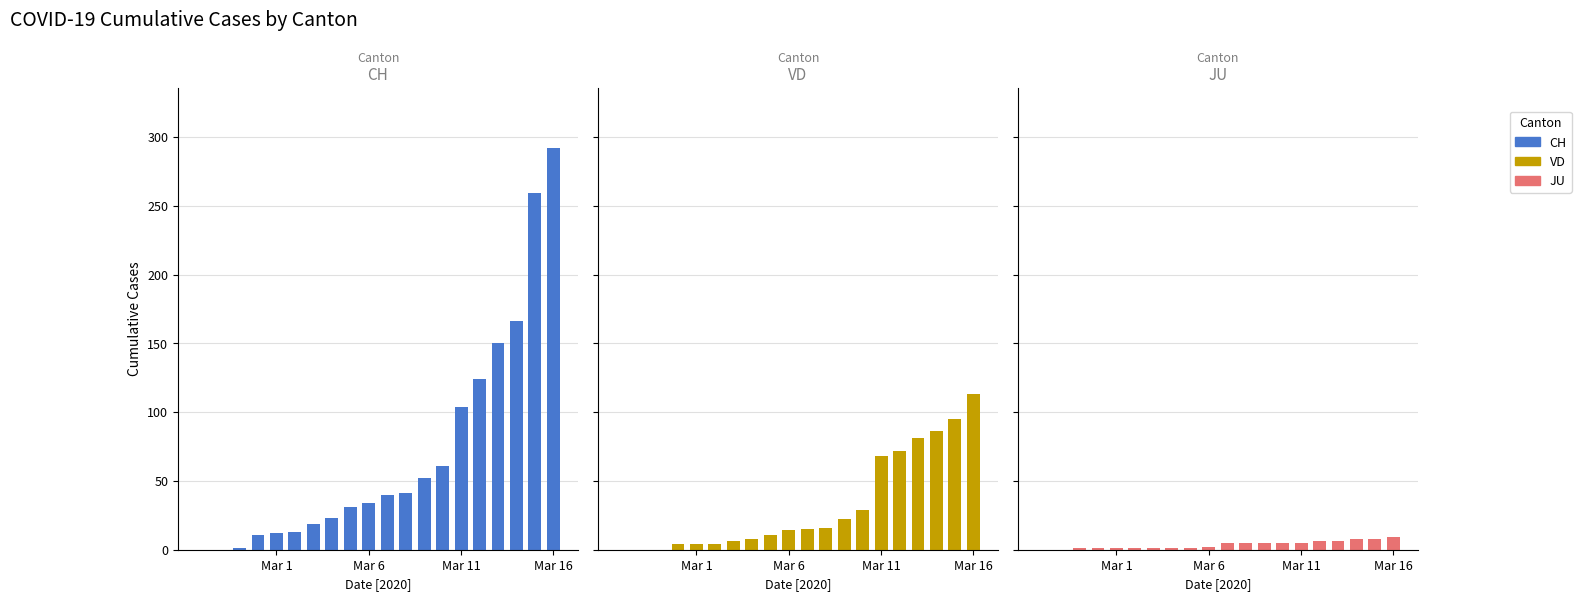

What is the label of the 15th bar from the right?

5